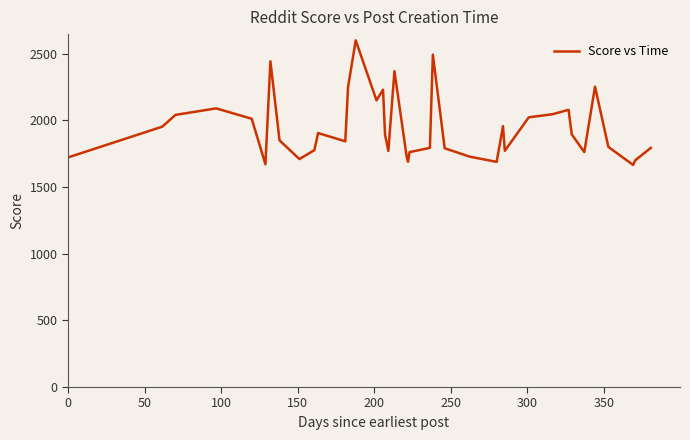

What is the difference between the maximum and minimum values?

934